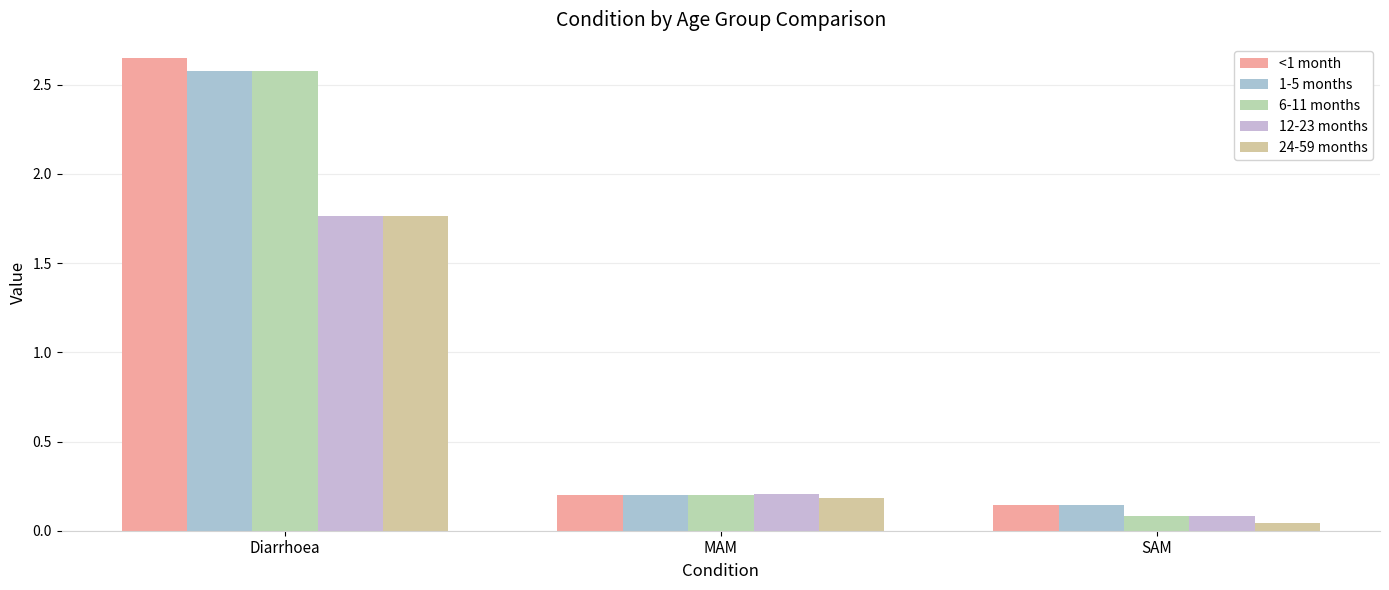

How many bars are there in each group?

5